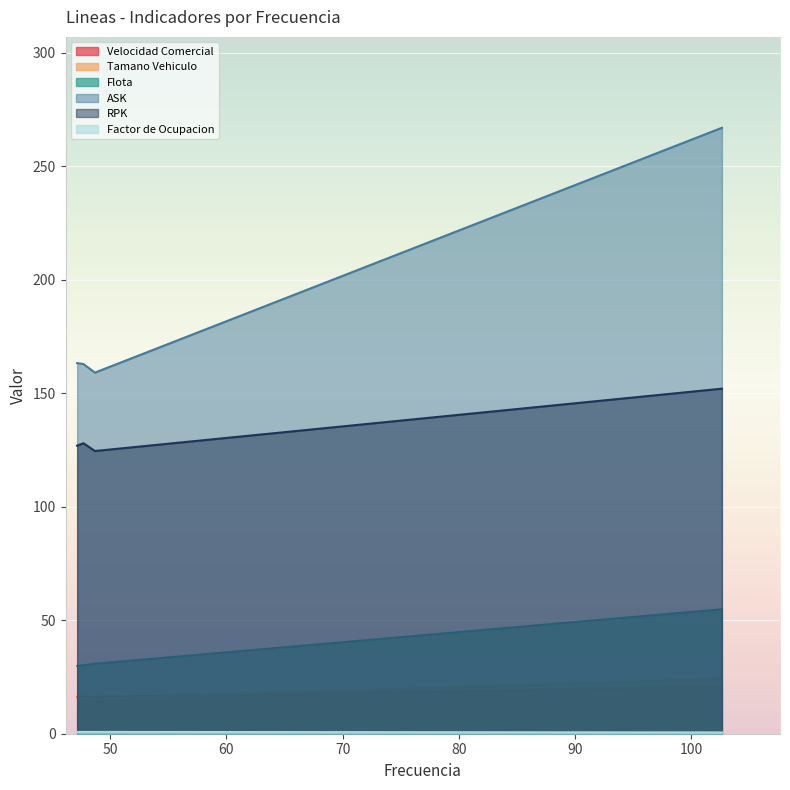

What is the maximum value shown in the chart?

267.0